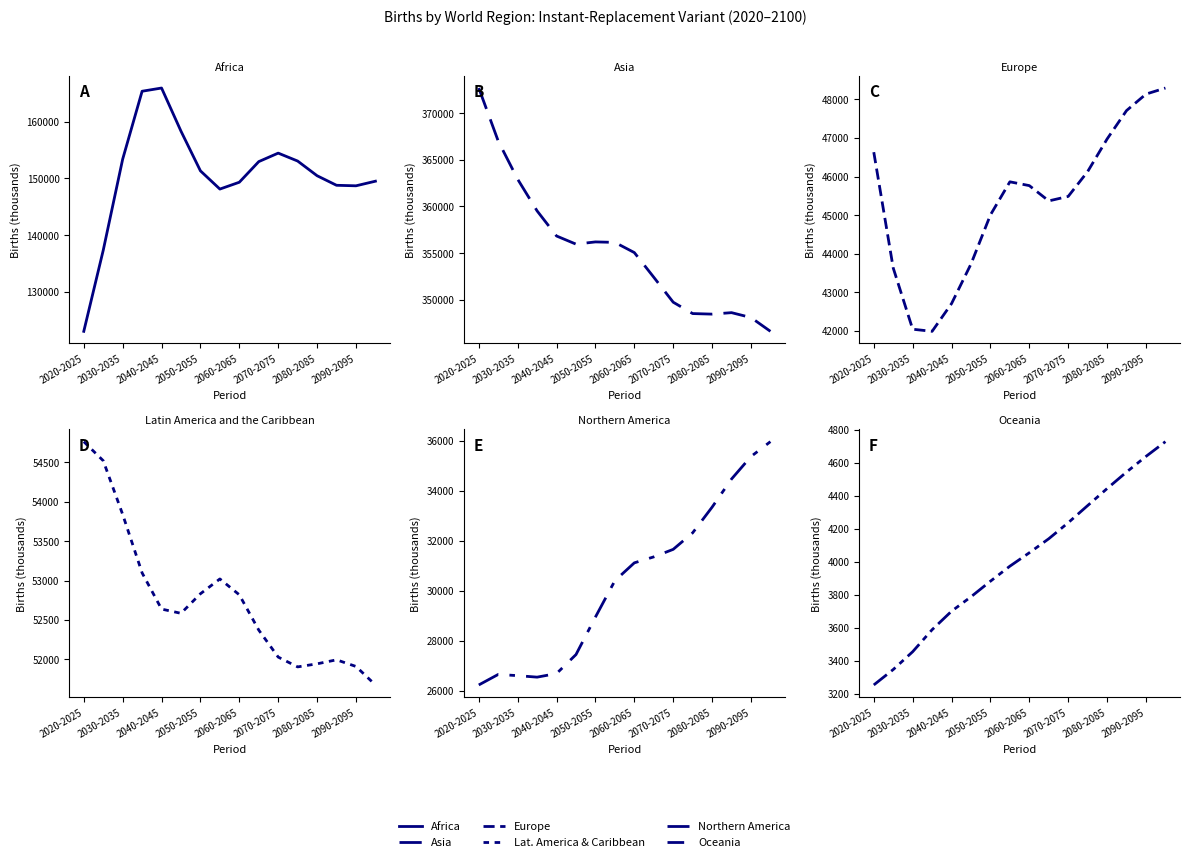

True or false: Northern America has a value of 48425.3 at 2060-2065.

False